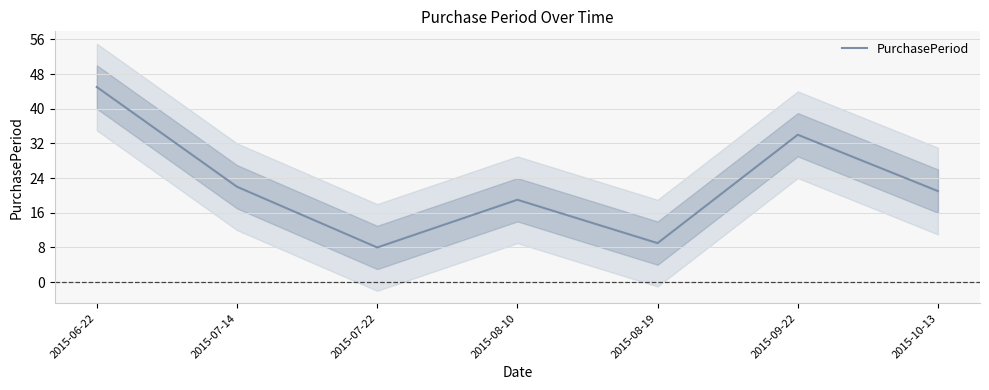

The chart shows a value of 22 at 2015-07-14. True or false?

True